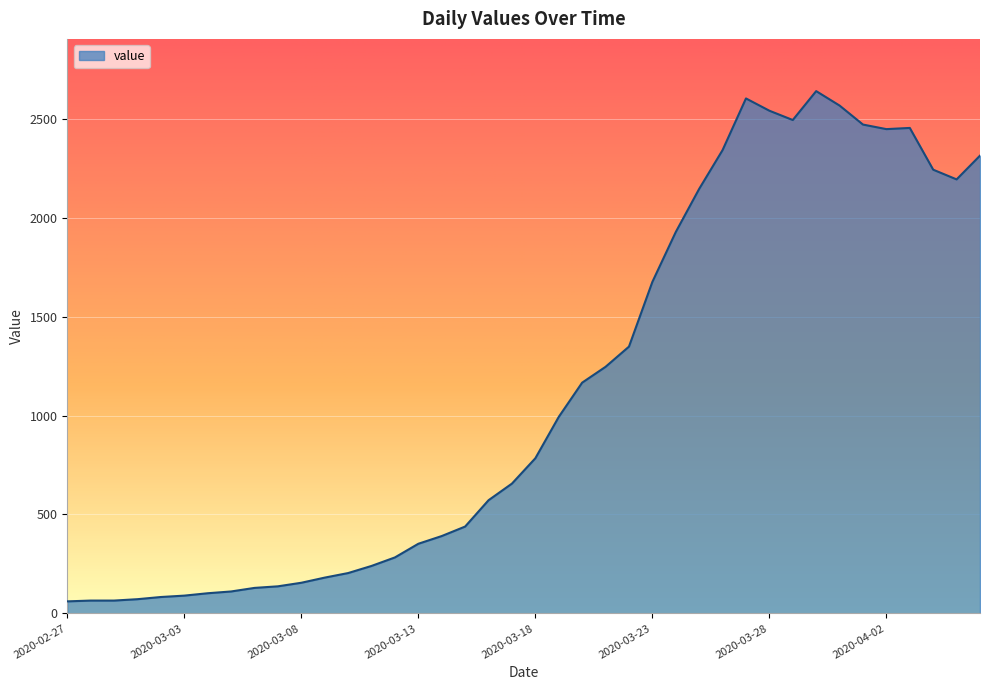

What is the difference between the maximum and minimum values?

2578